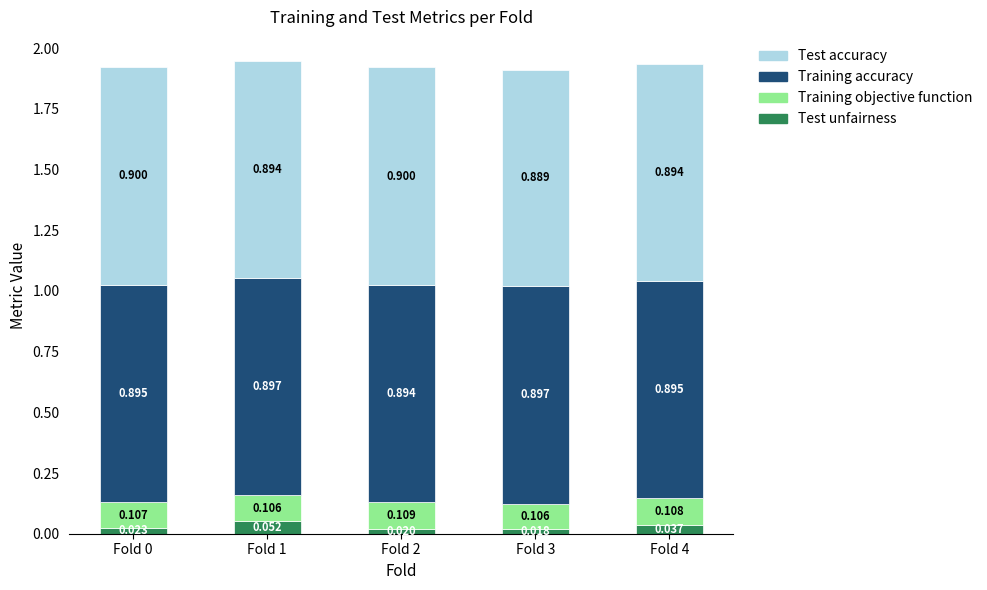

What are all the series names shown in the legend?

Test accuracy, Training accuracy, Training objective function, Test unfairness